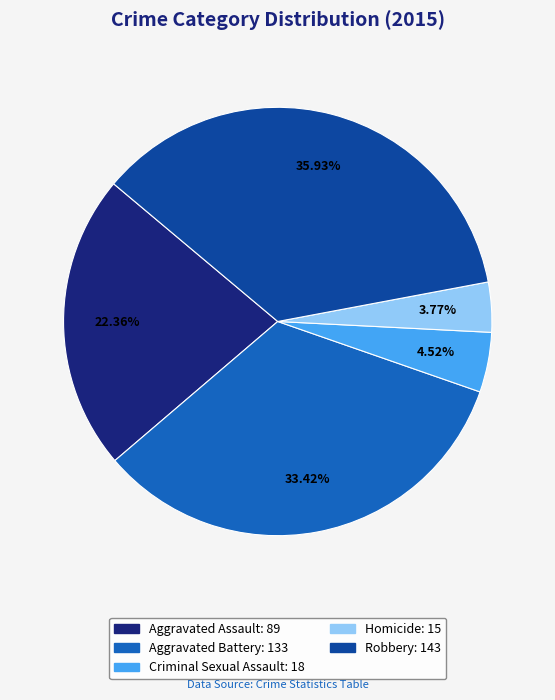

To the nearest percent, what portion does Criminal Sexual Assault represent?

5%